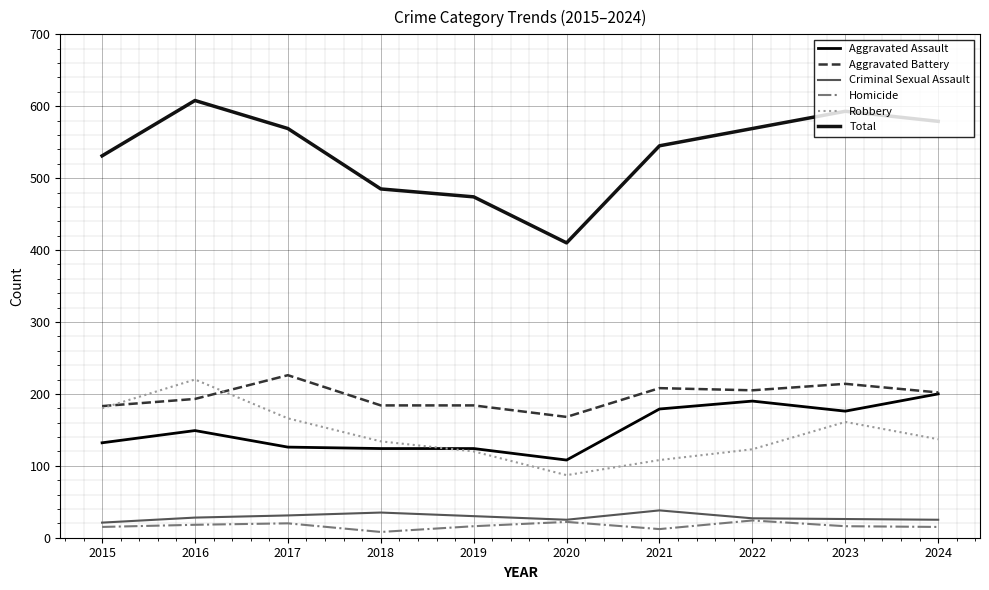

Which series has the largest total across all categories?

Total